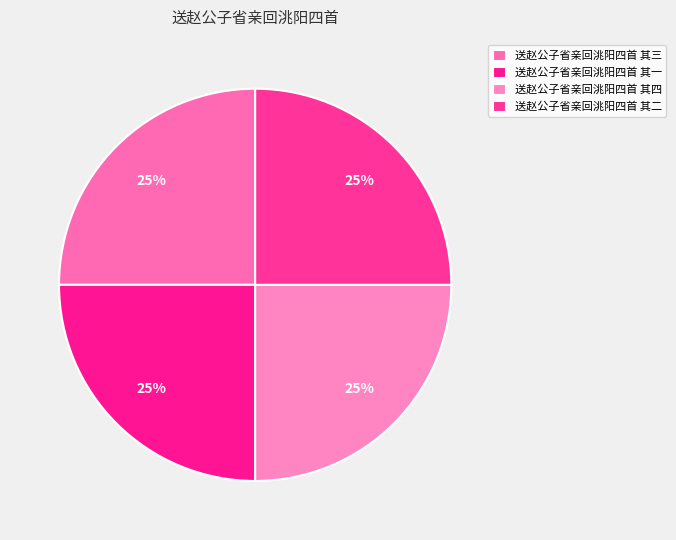

How many slices are in this pie chart?

4